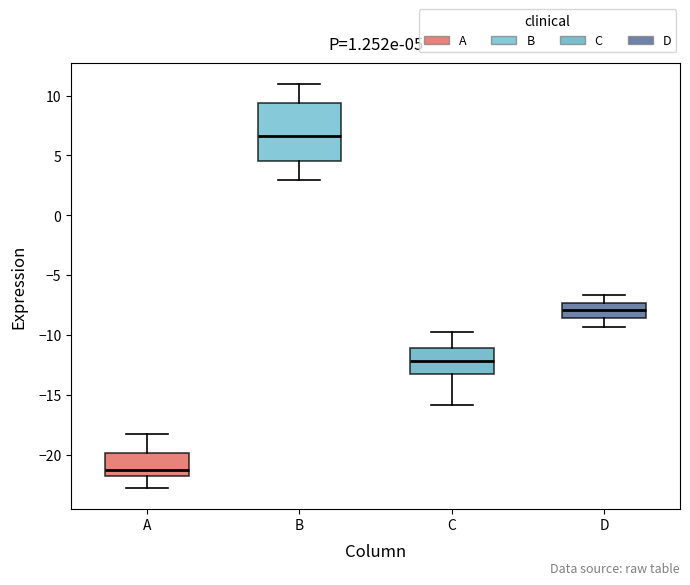

Comparing the boxes themselves (not the whiskers), which one is the tallest?

B